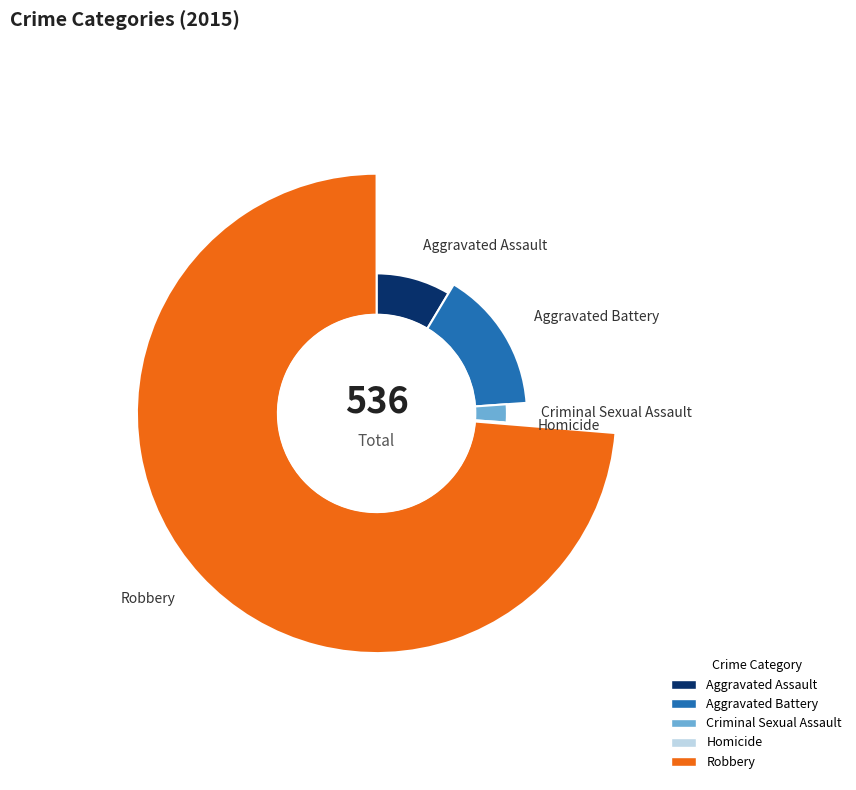

How many slices are in this pie chart?

5